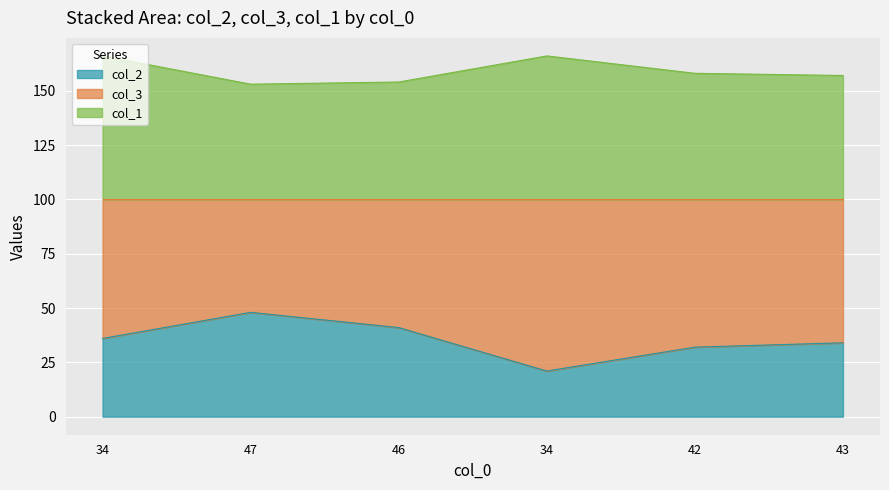

How many lines are shown in the chart?

2